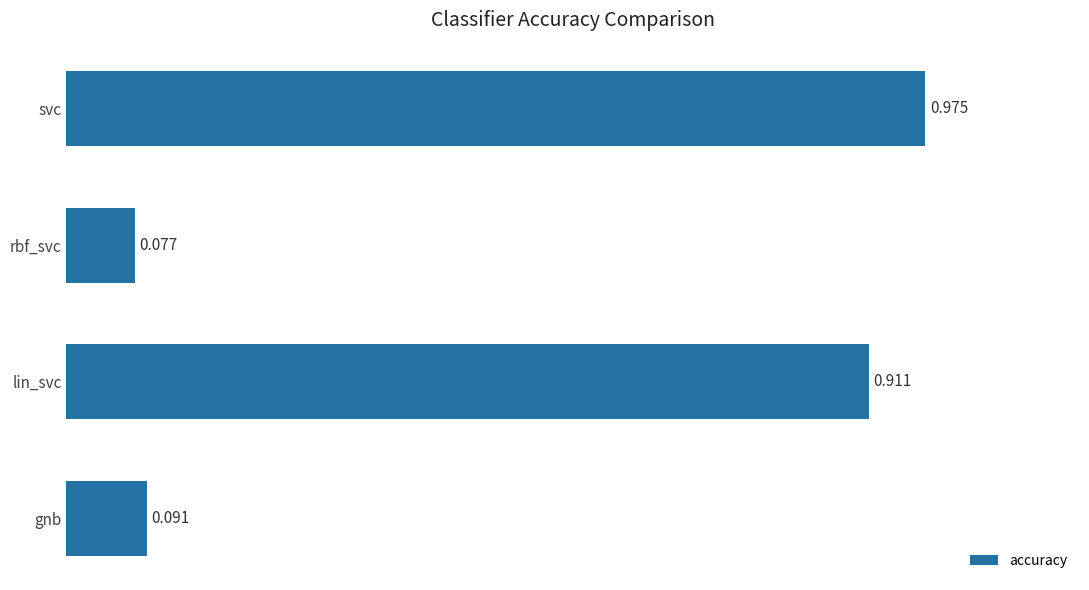

Which category has the highest value across all series?

svc